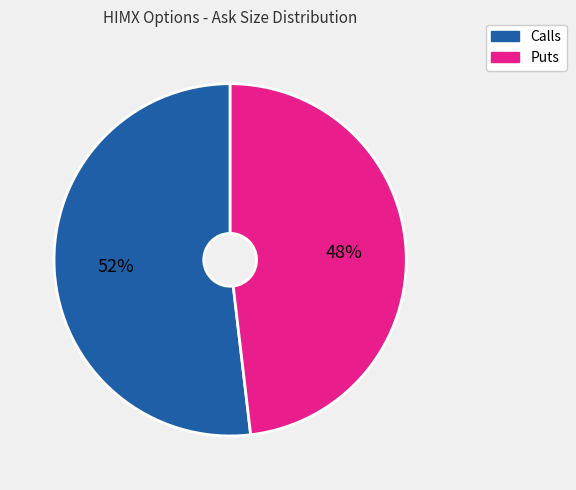

How many segments does this pie chart have?

2